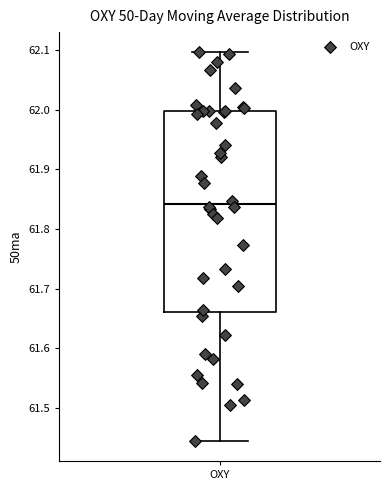

Where does the median line of the box for OXY sit on the y-axis? The values are not printed on the chart, so give them approximately, as read against the axis.

61.84